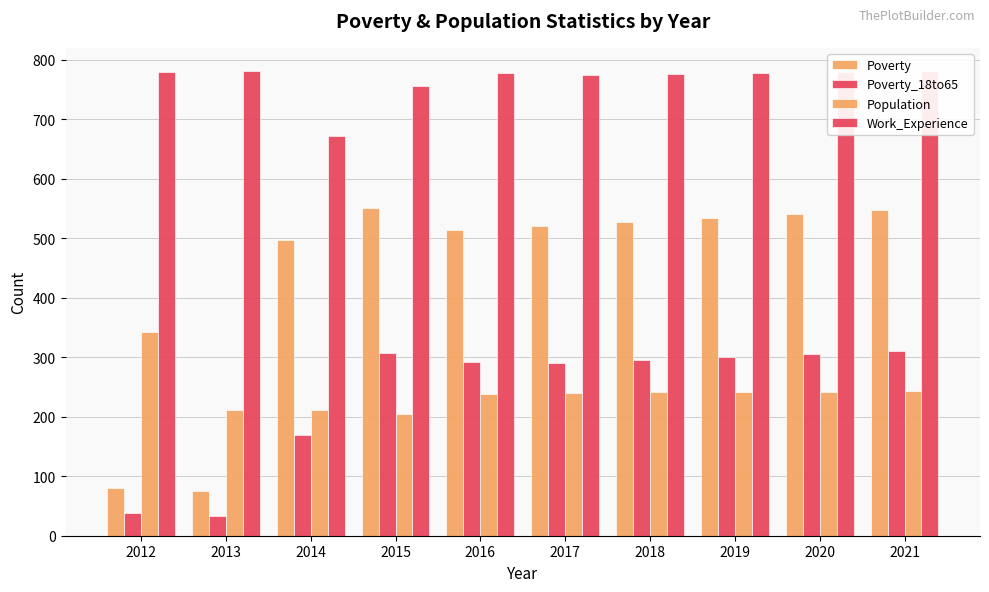

How many data points in Population are less than 241?

5